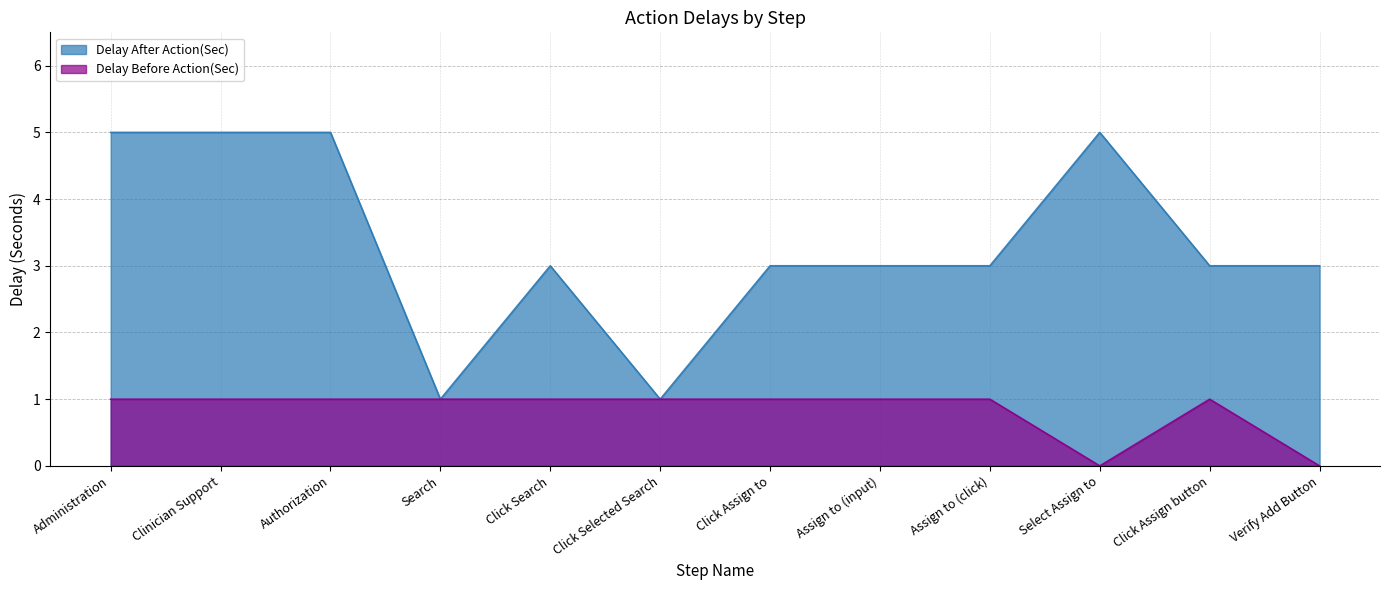

True or false: Delay Before Action(Sec) has a value of 1 at Click Search.

True